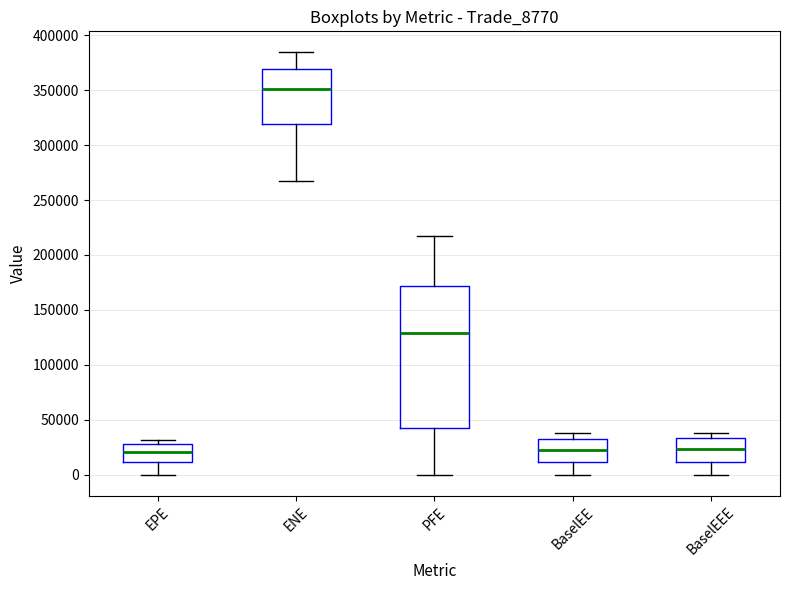

Which box is the tallest, from its lower edge to its upper edge?

PFE